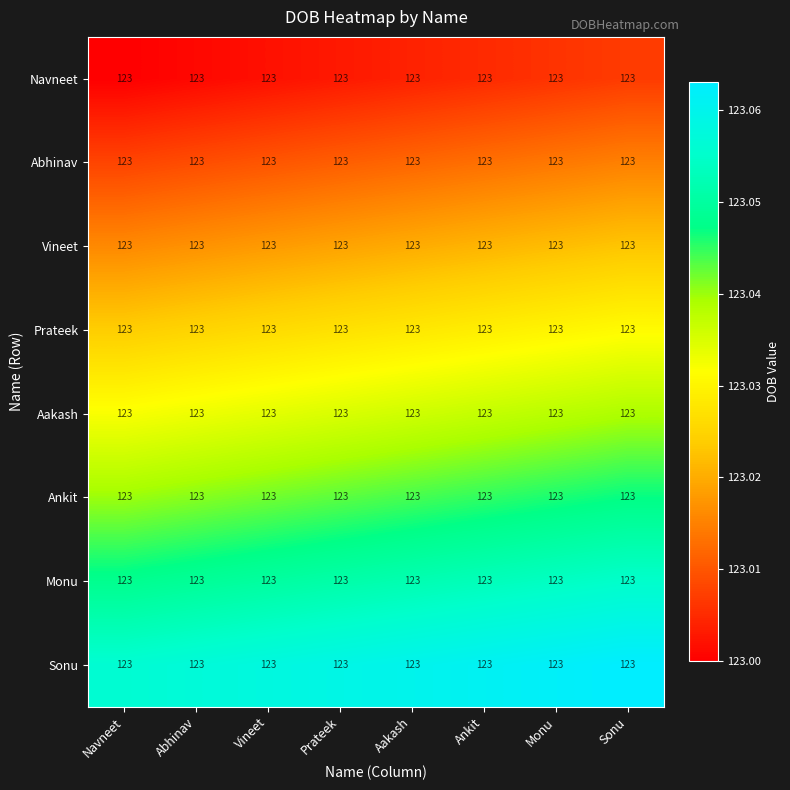

What is the lowest value of the Monu series?

123.0